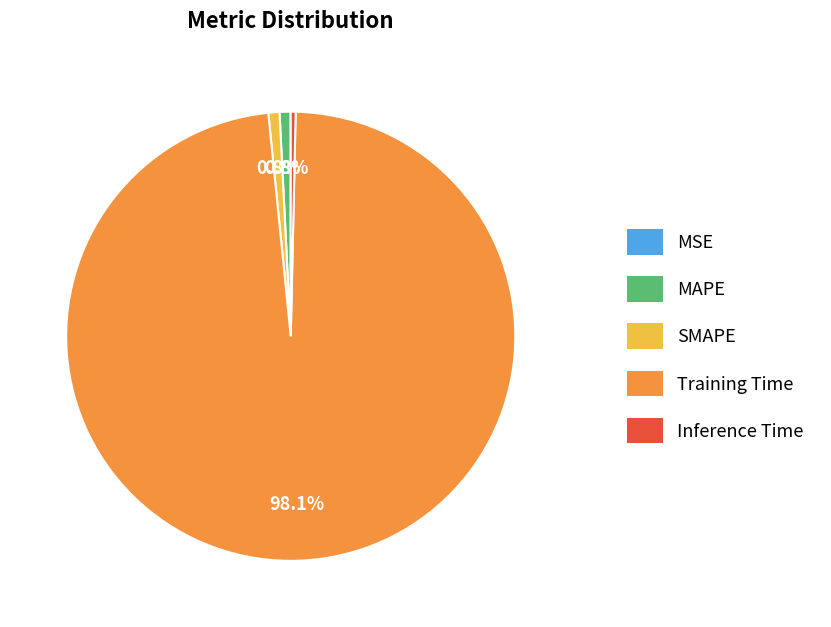

Which category has the biggest portion of the pie?

Training Time